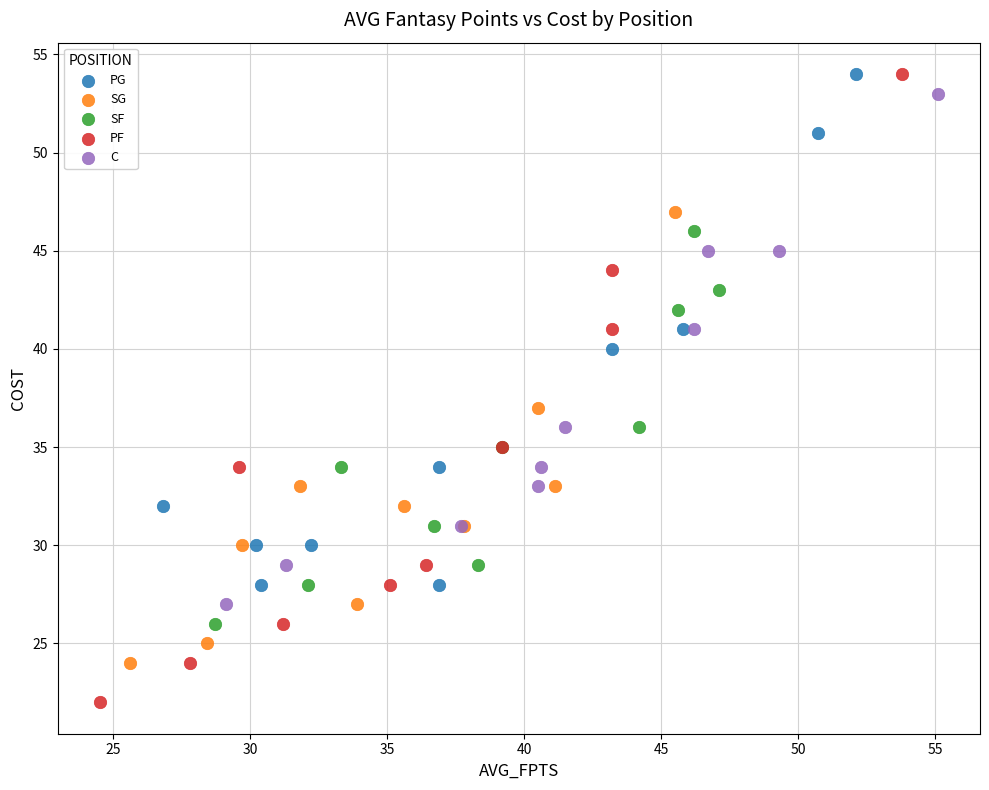

Which series contains the lowest Y value?

PF